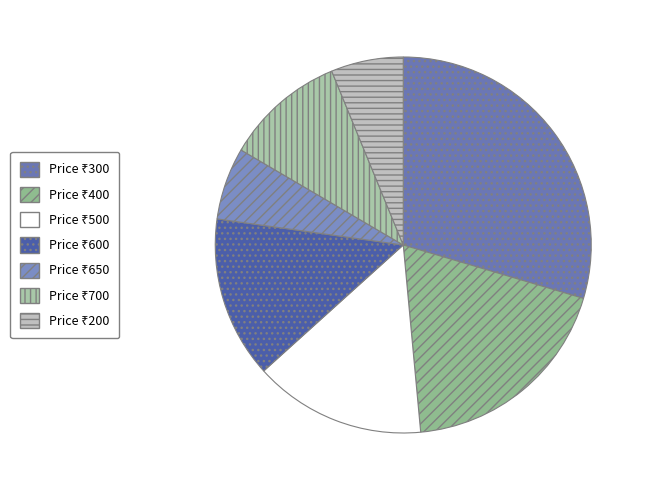

Count the number of slices in the pie.

7